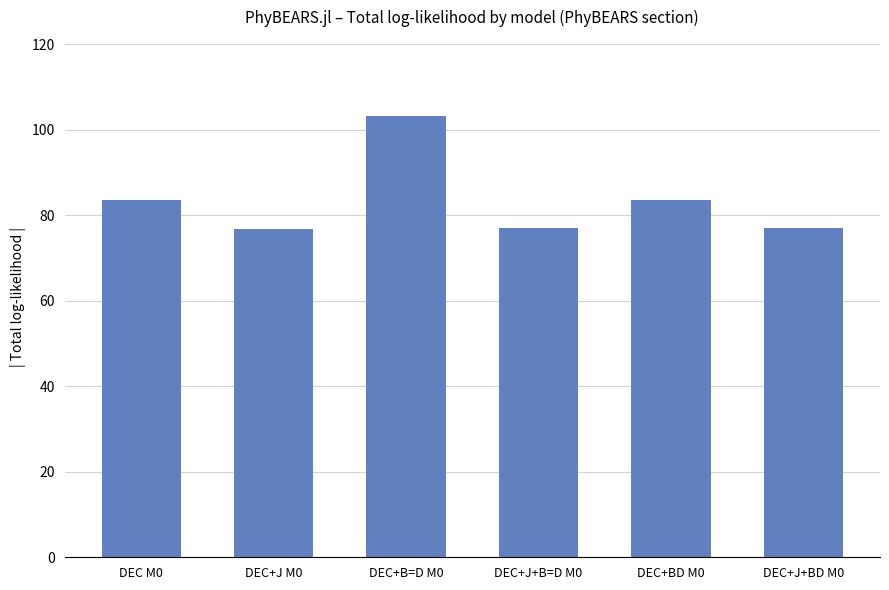

What is the label of the 4th bar from the right?

DEC+B=D M0